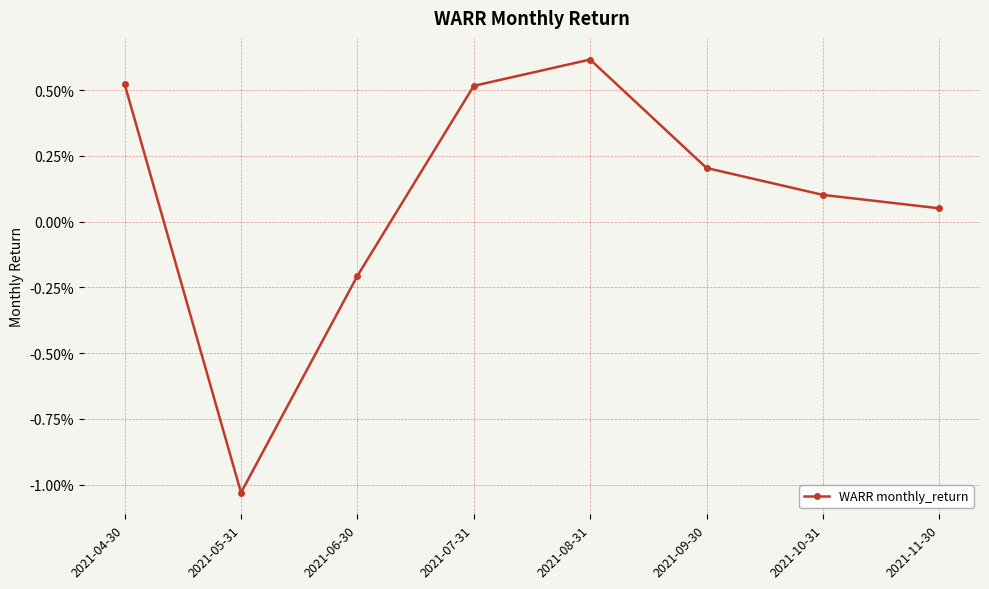

Where is the data nearest to the value 0?

2021-11-30